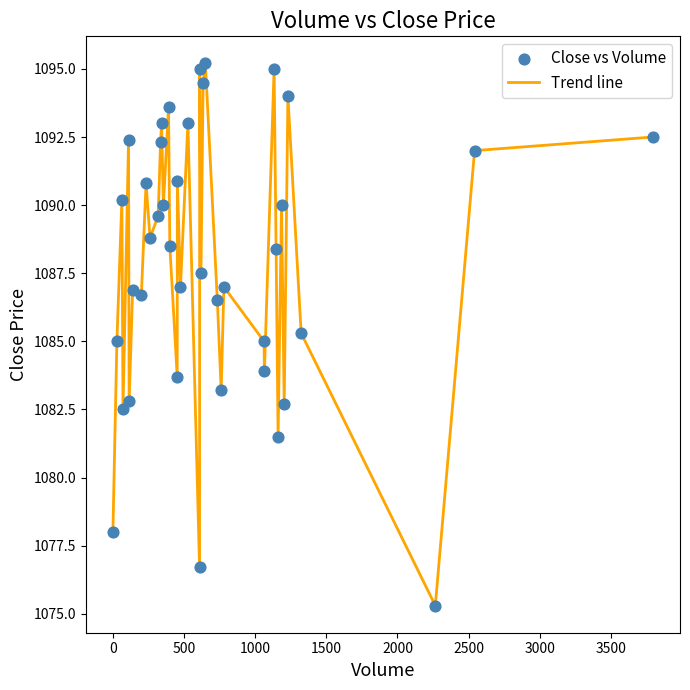

What is the greatest value displayed?

1095.2